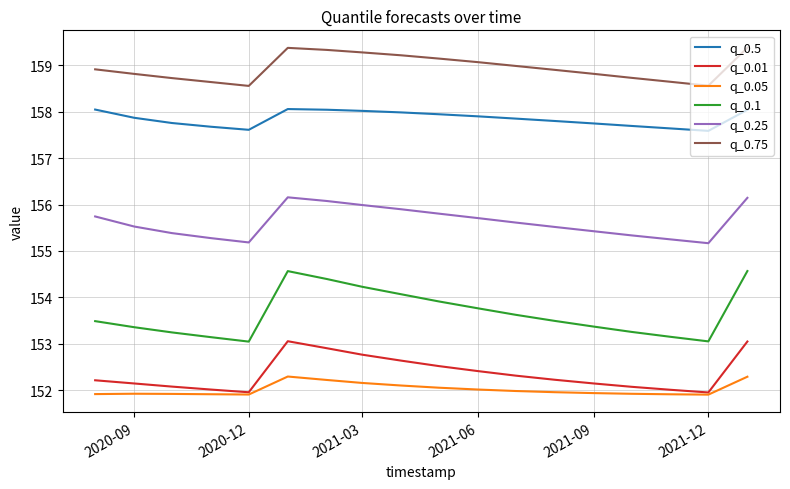

Rank the series by their maximum value, from highest to lowest.

q_0.75, q_0.5, q_0.25, q_0.1, q_0.01, q_0.05